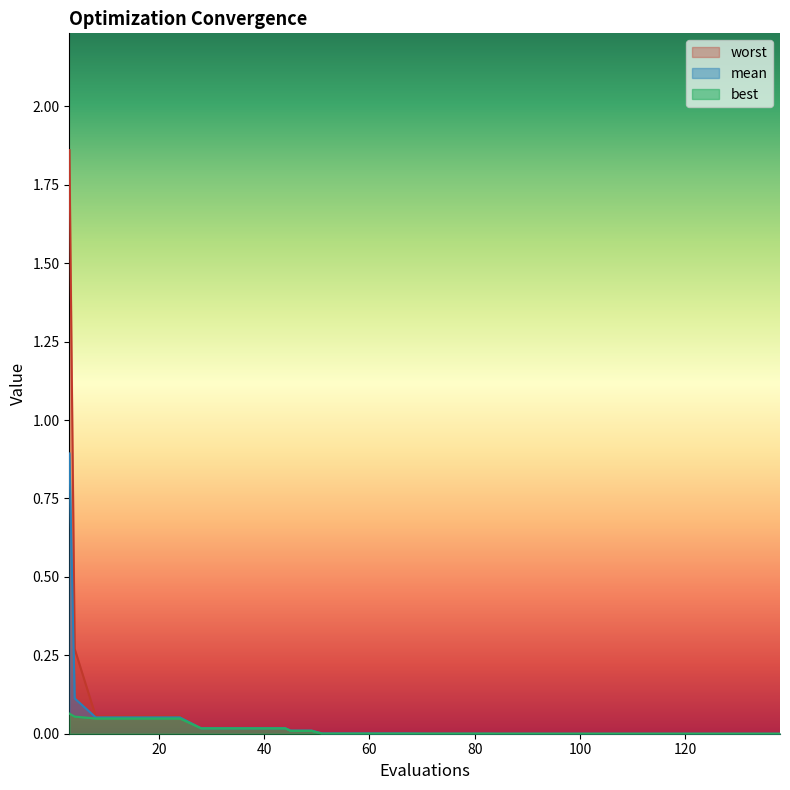

The mean series shows 0.0 at 4. True or false?

False